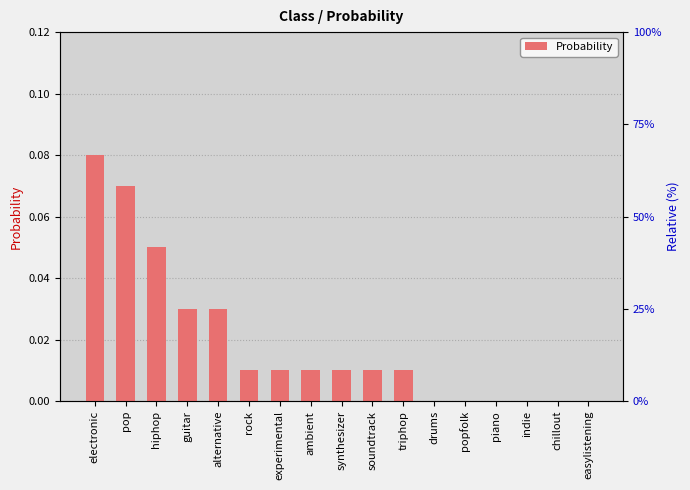

The chart shows a value of 0.0 at experimental. True or false?

True